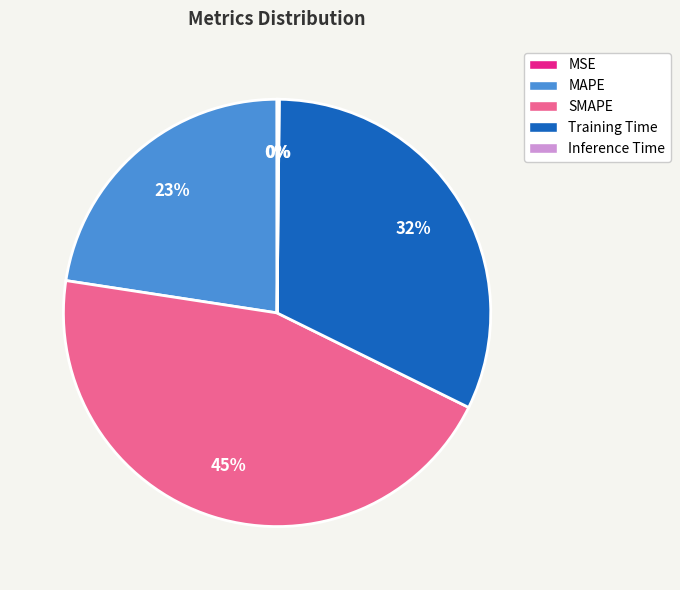

Does any single category account for the majority?

No